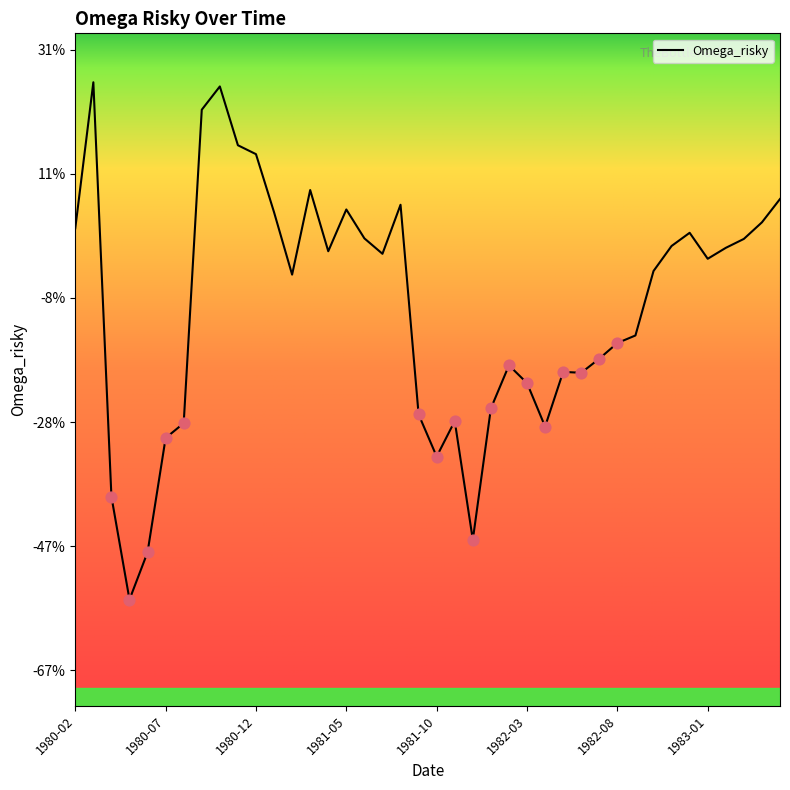

Does the chart have visible grid lines?

No